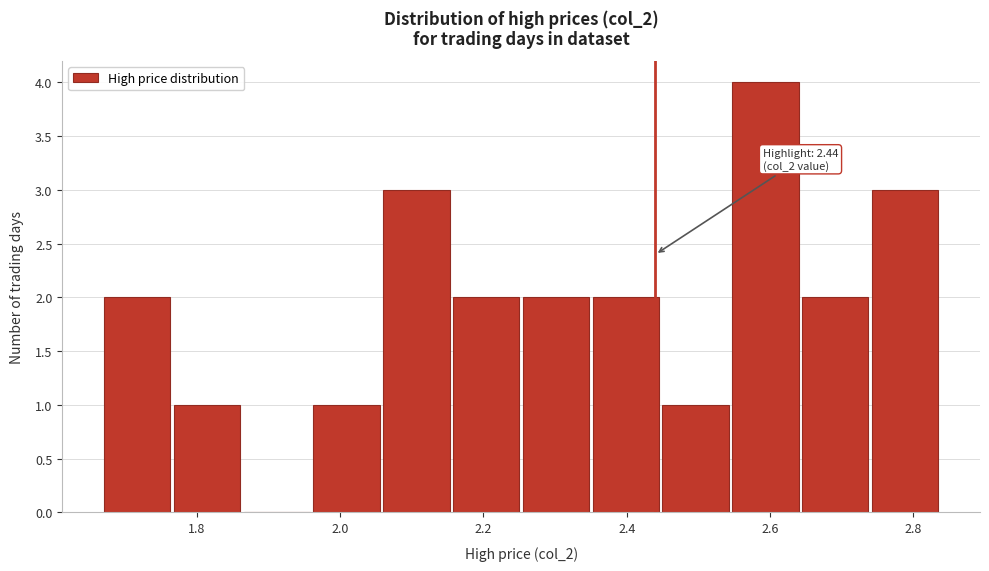

Over which range of the x-axis is the bar tallest?

2.54 to 2.64